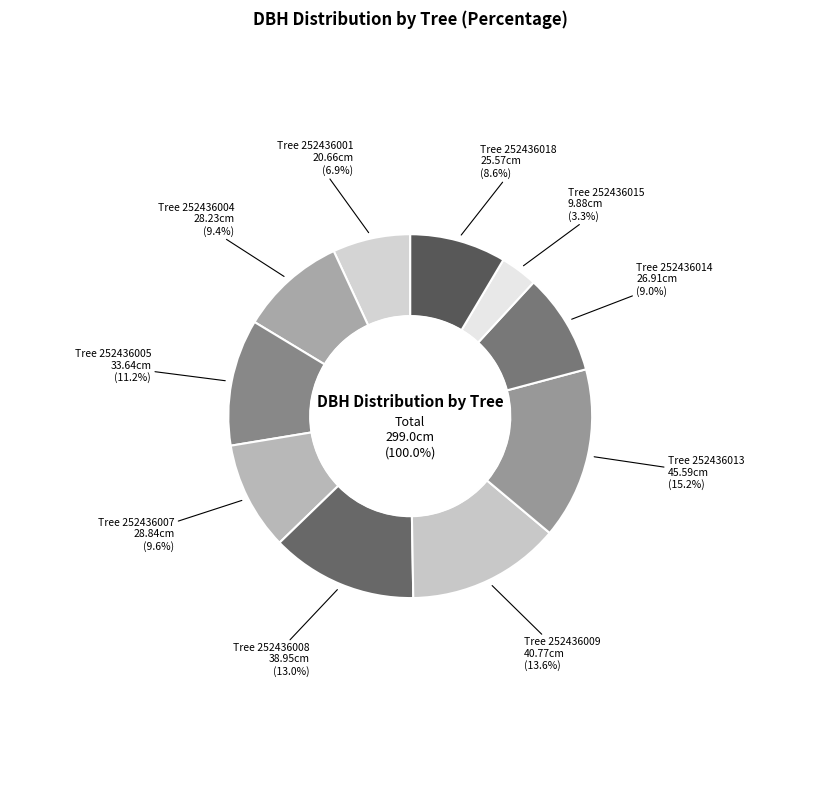

Rank the categories by value from highest to lowest.

252436013, 252436009, 252436008, 252436005, 252436007, 252436004, 252436014, 252436018, 252436001, 252436015